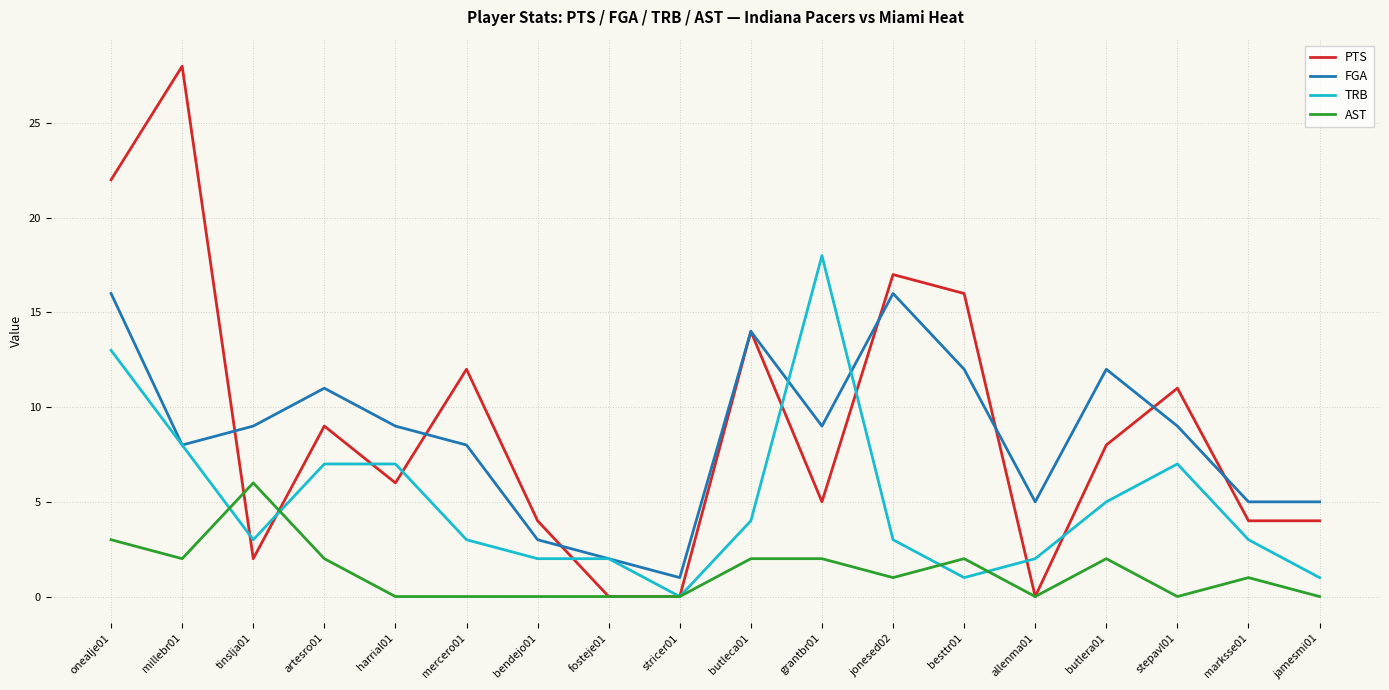

What is the sum of all TRB values?

89